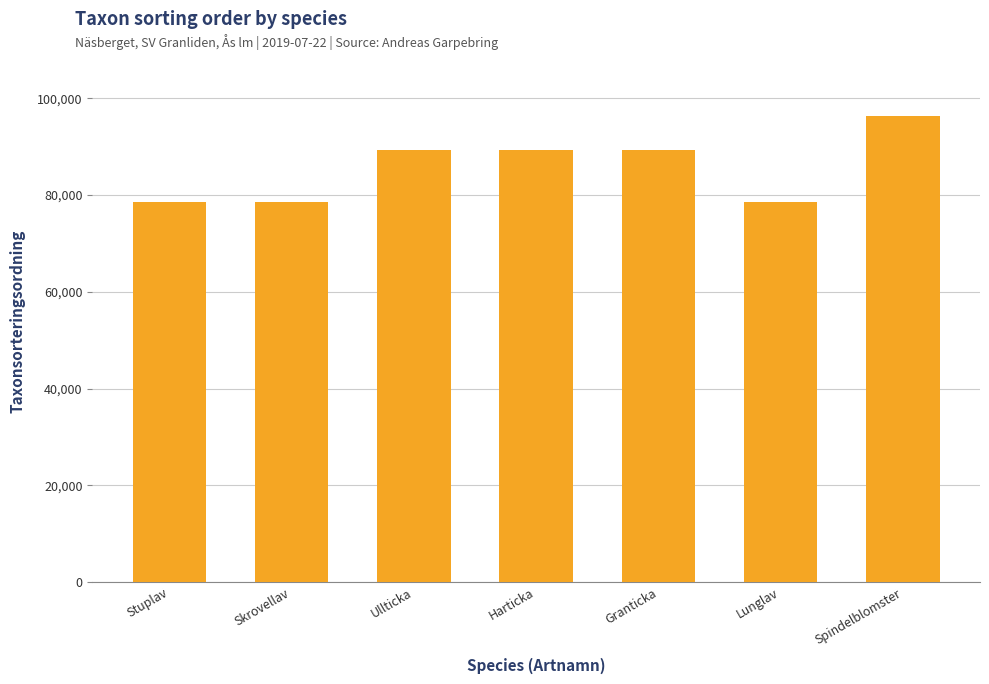

What is the difference between the values at Ullticka and Spindelblomster?

6962